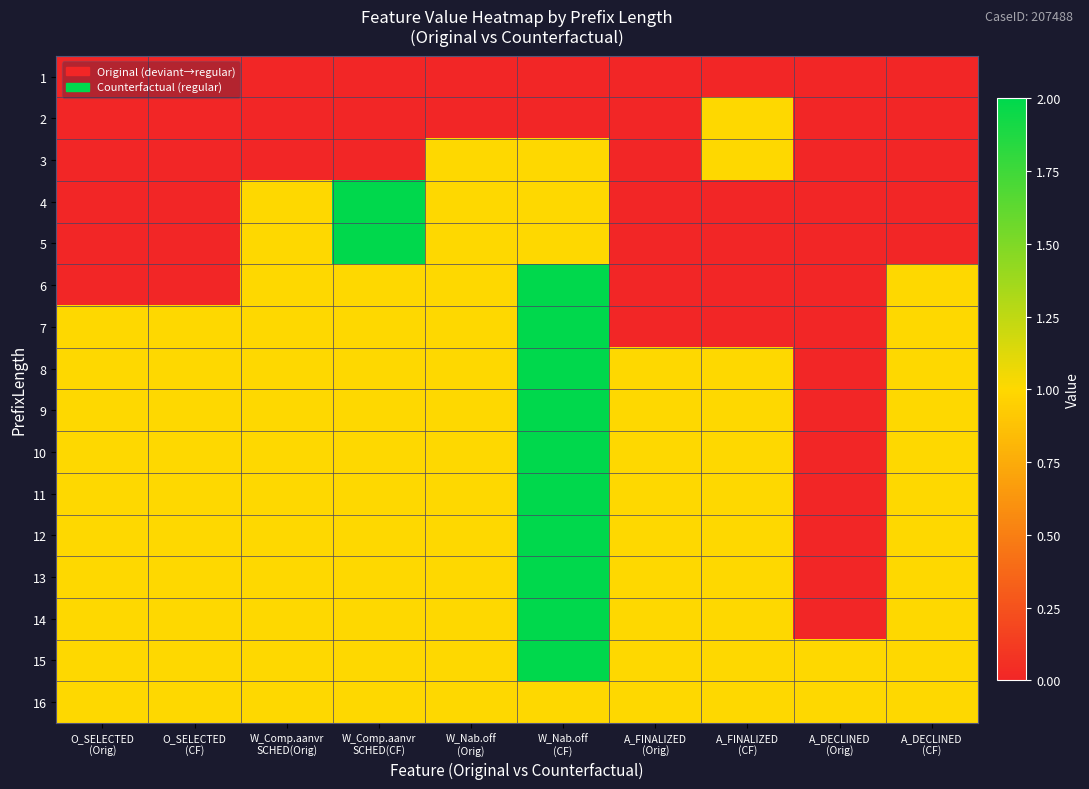

At how many categories does at least one series exceed 0?

10